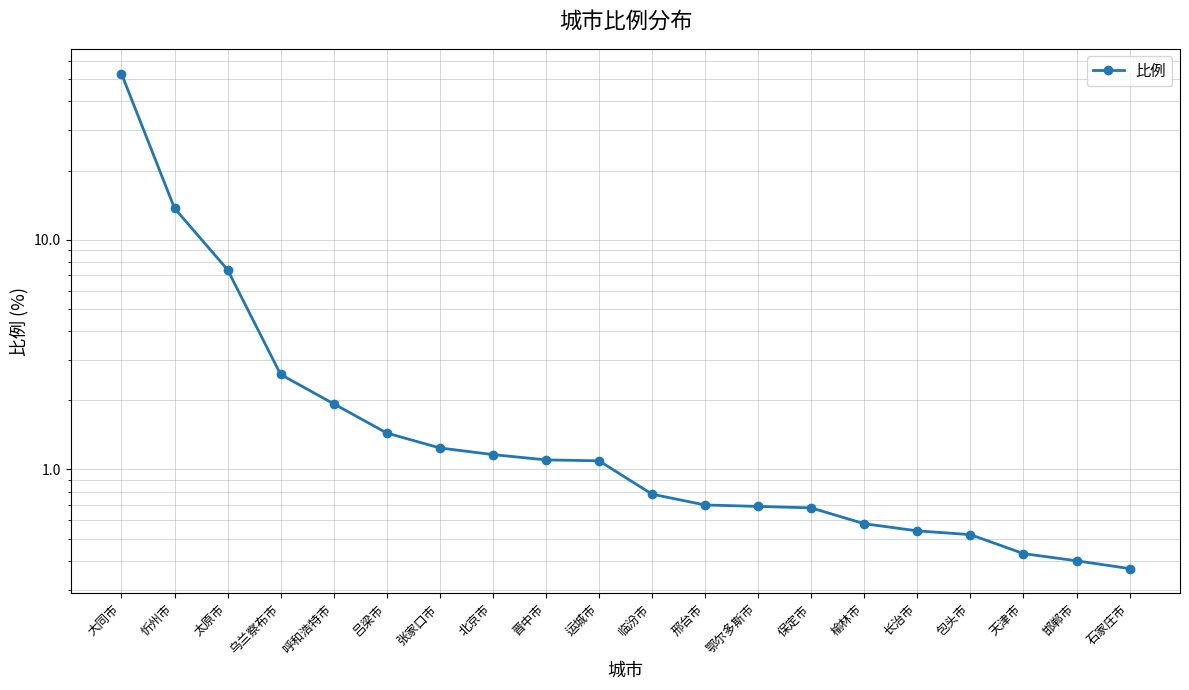

What is the change in value from 临汾市 to 鄂尔多斯市?

-0.1